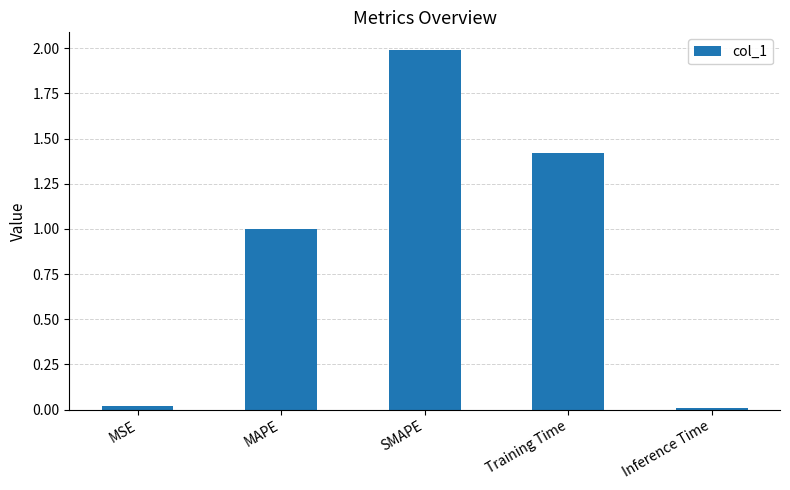

Between MSE and MAPE, which is larger?

MAPE